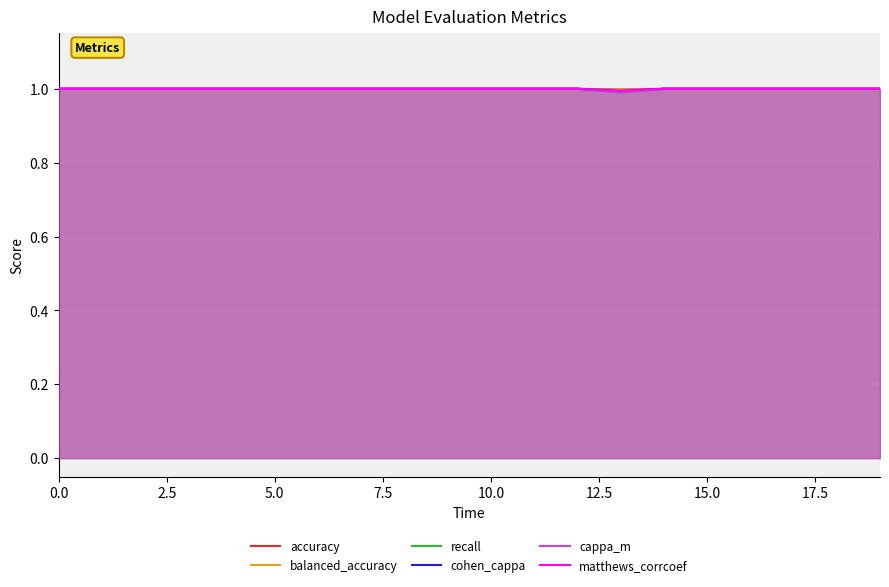

Is it true that cappa_m equals 1.7 at 2.5?

False